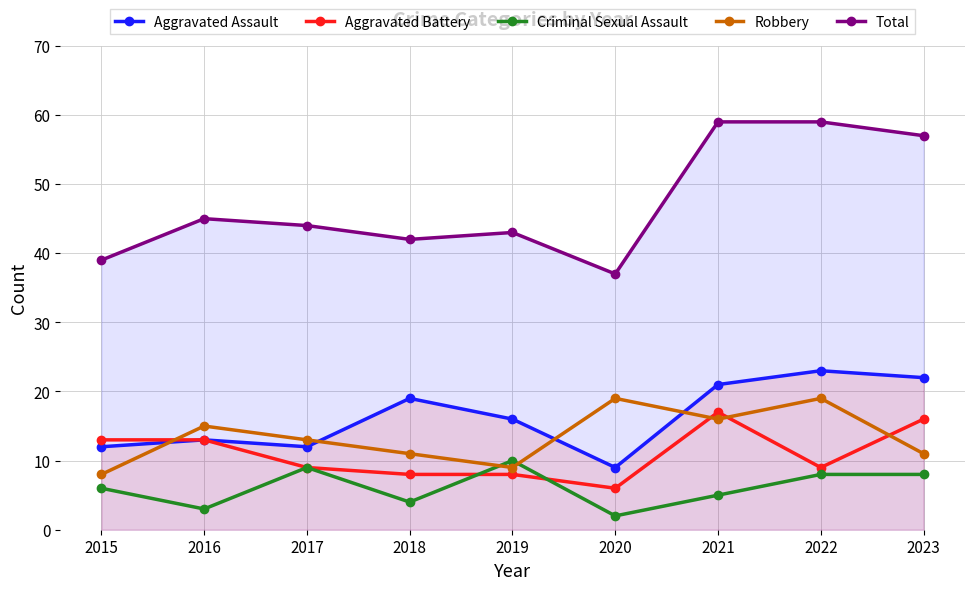

True or false: Total has a value of 16 at 2021.

False